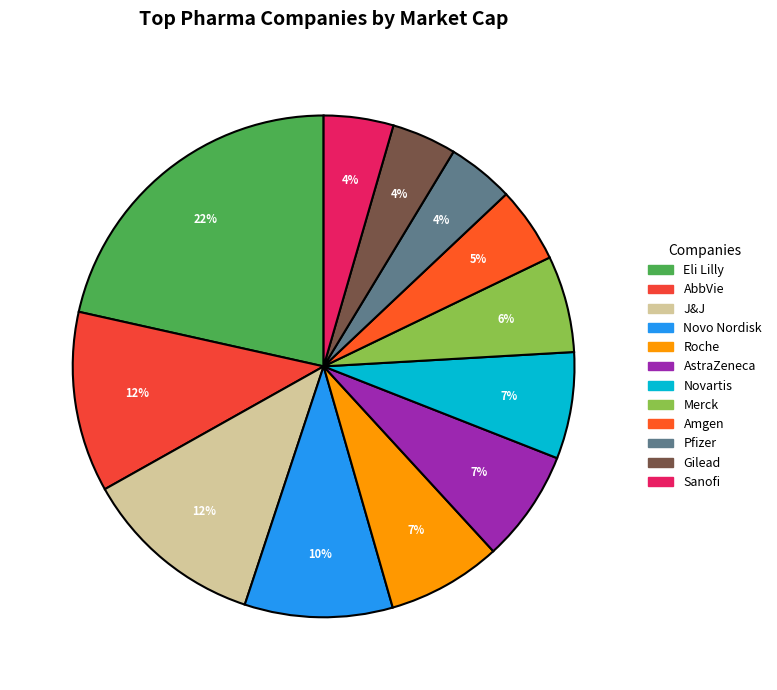

Which slice is the largest?

Eli Lilly